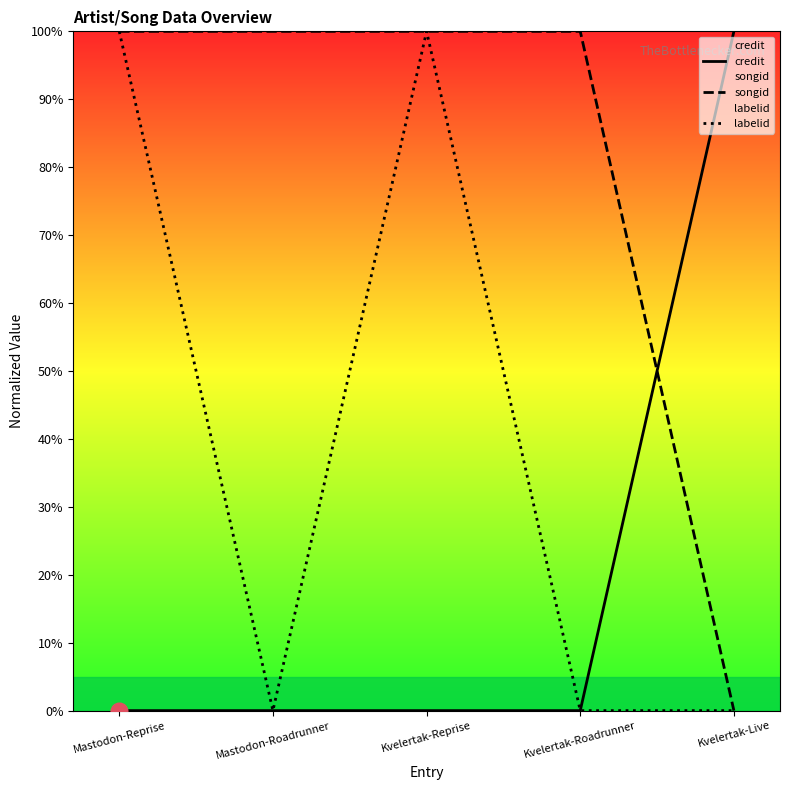

What is the label of the 2nd point from the right?

Kvelertak-Roadrunner